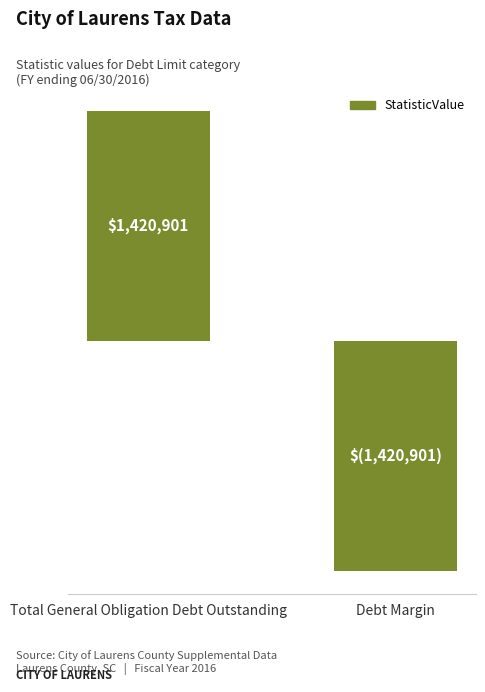

The chart shows a value of 1420901 at Total General Obligation Debt Outstanding. True or false?

True